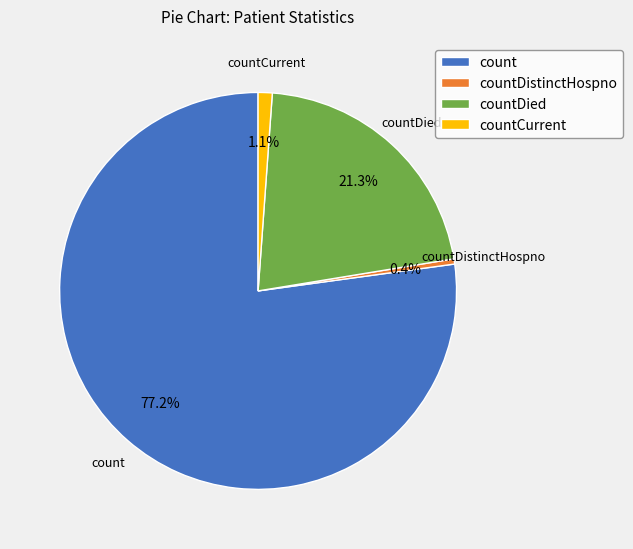

To the nearest percent, what is the difference between the count and countCurrent slice percentages?

76%